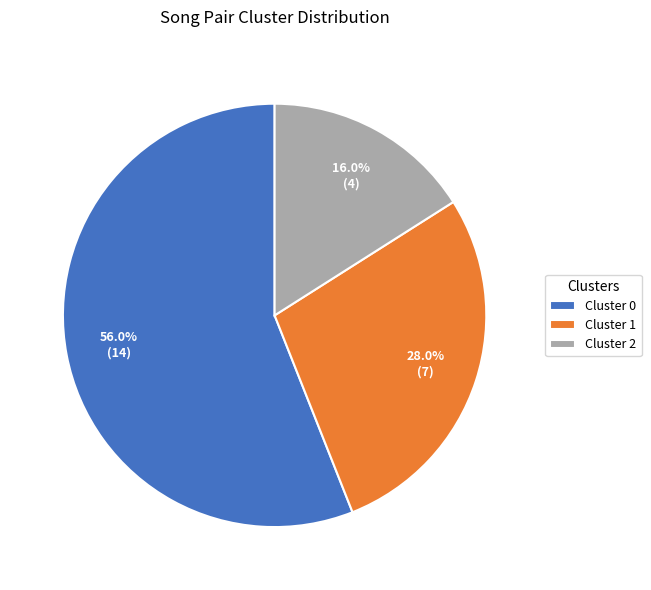

What percentage is the Cluster 2 slice, to the nearest percent?

16%